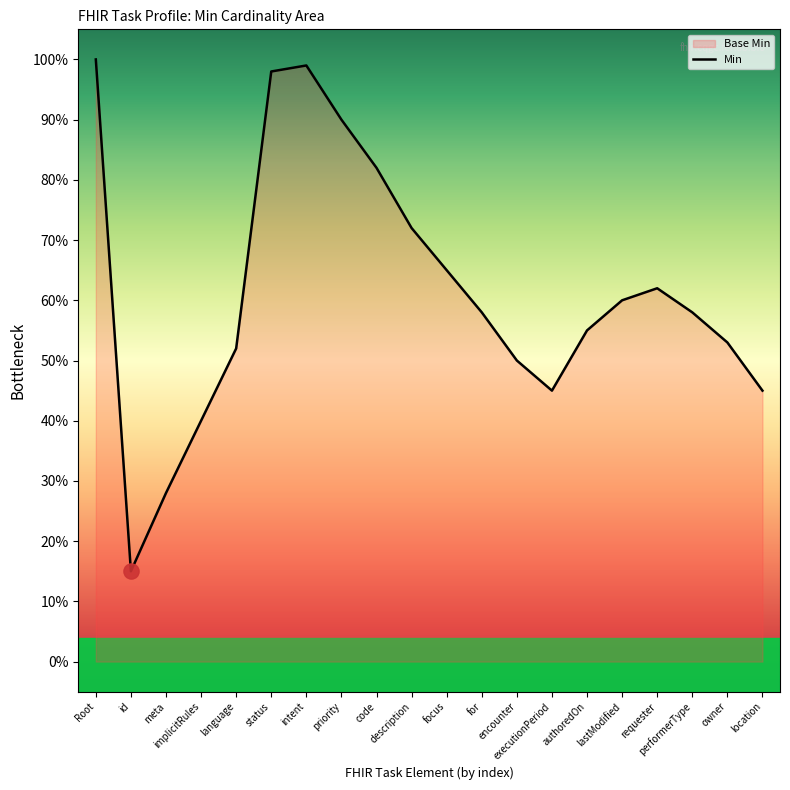

Between location and owner, which is larger?

owner